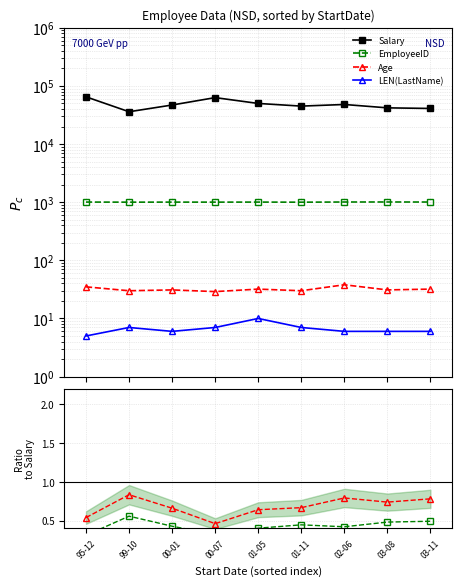

True or false: LEN(LastName) has a value of 12 at 00-07.

False